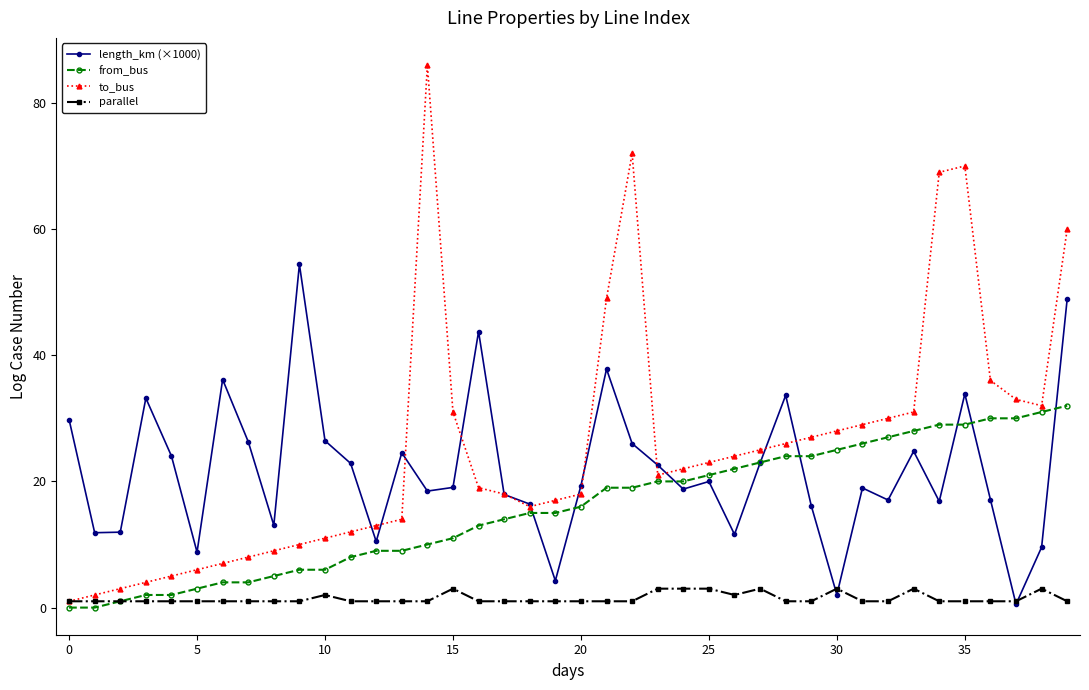

Which series has the widest spread of values?

to_bus